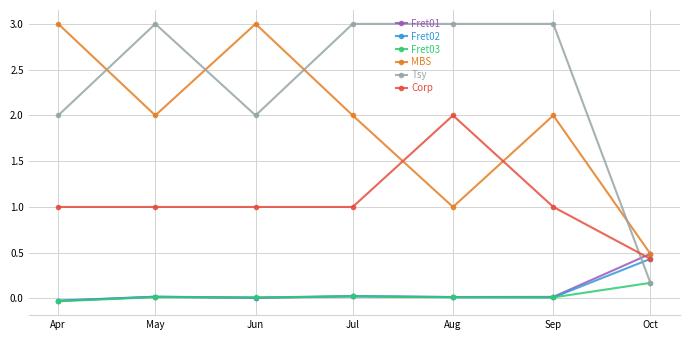

The value of Corp at May is 1.6. True or false?

False